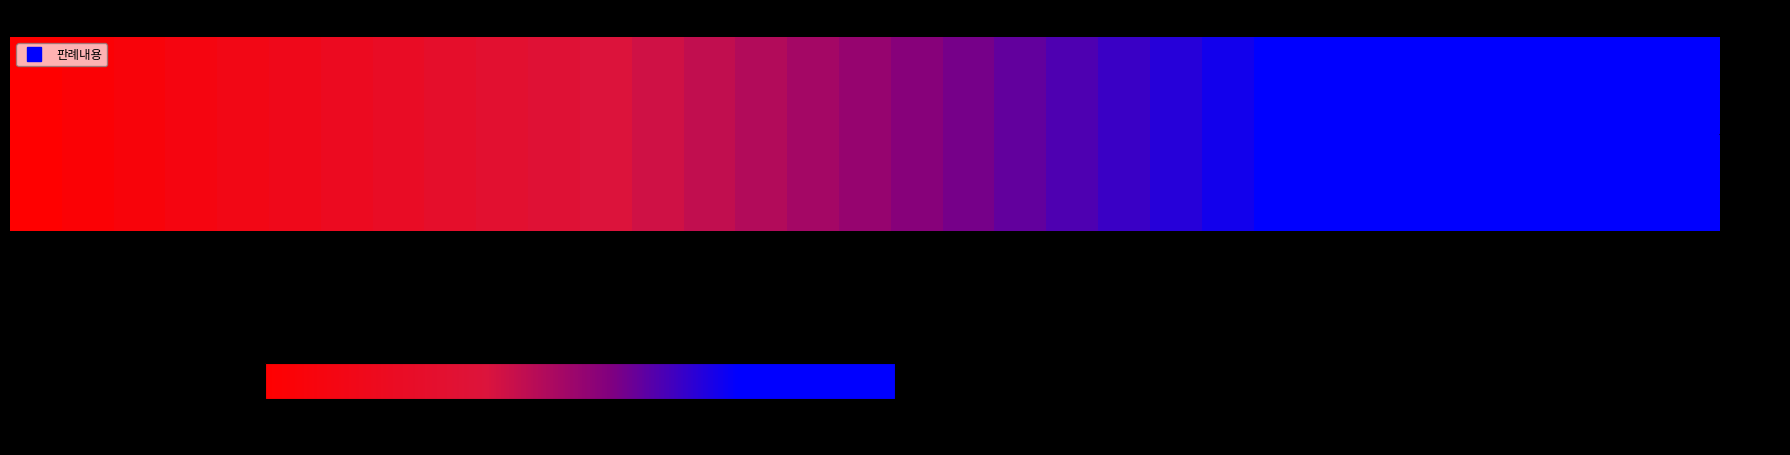

List the labels in order of value, smallest first.

1, 2, 3, 4, 5, 6, 7, 8, 9, 10, 11, 12, 13, 14, 15, 16, 17, 18, 19, 20, 21, 22, 23, 24, 25, 26, 27, 28, 29, 30, 31, 32, 33